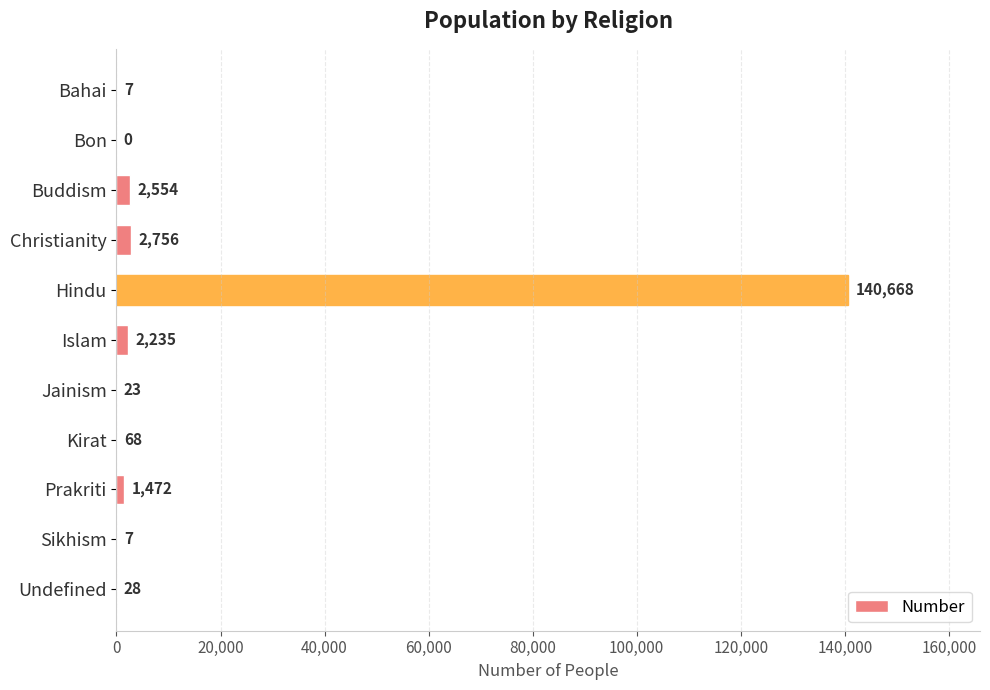

What is the change in value from Christianity to Hindu?

+137912